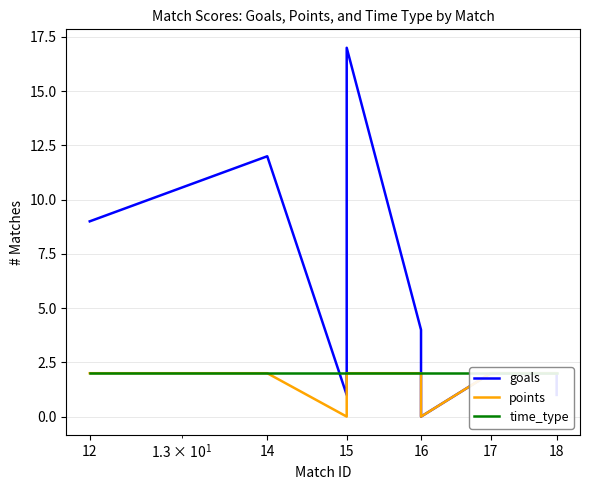

The value of goals at 12 is 9. True or false?

True